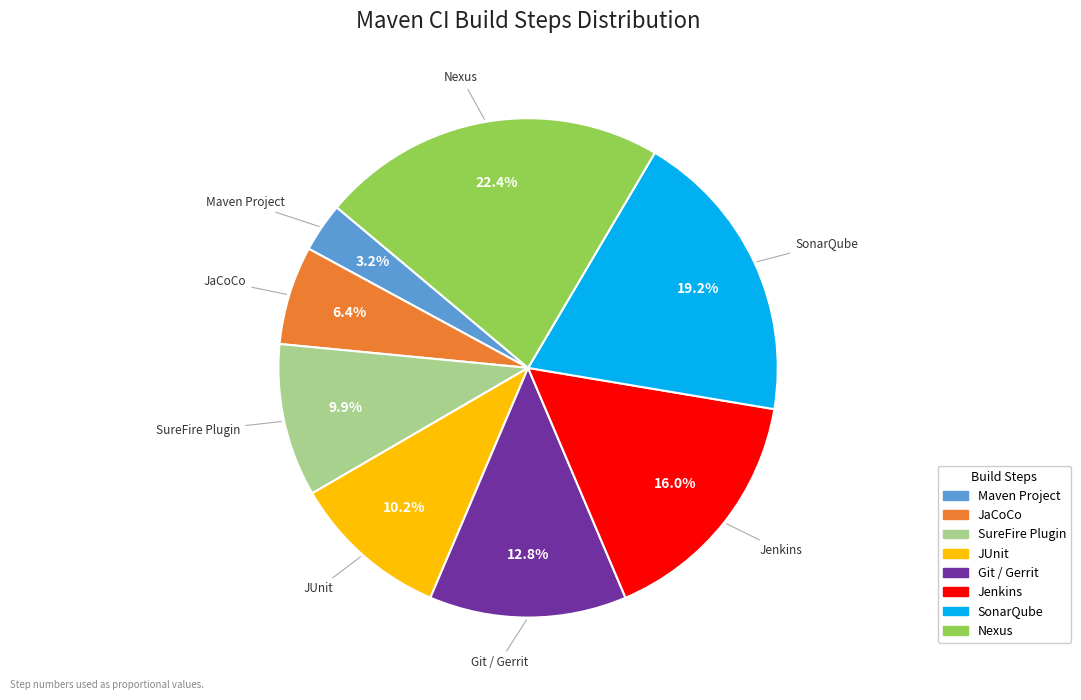

Is there a majority slice in this chart?

No